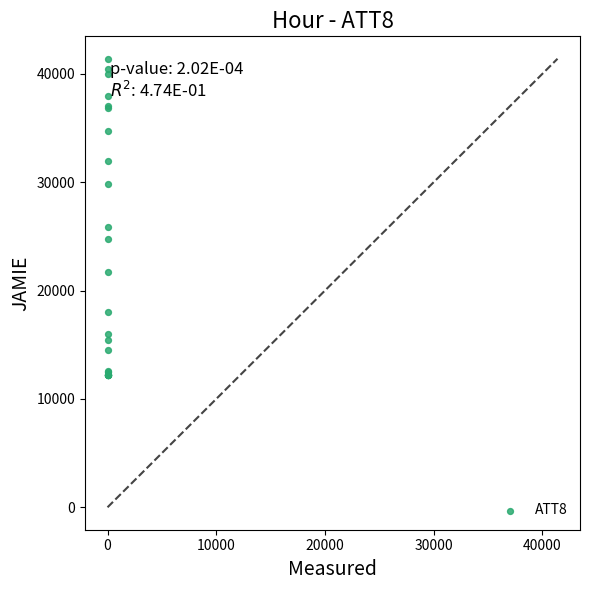

What Y value in the scatter plot is closest to 26800?

25900